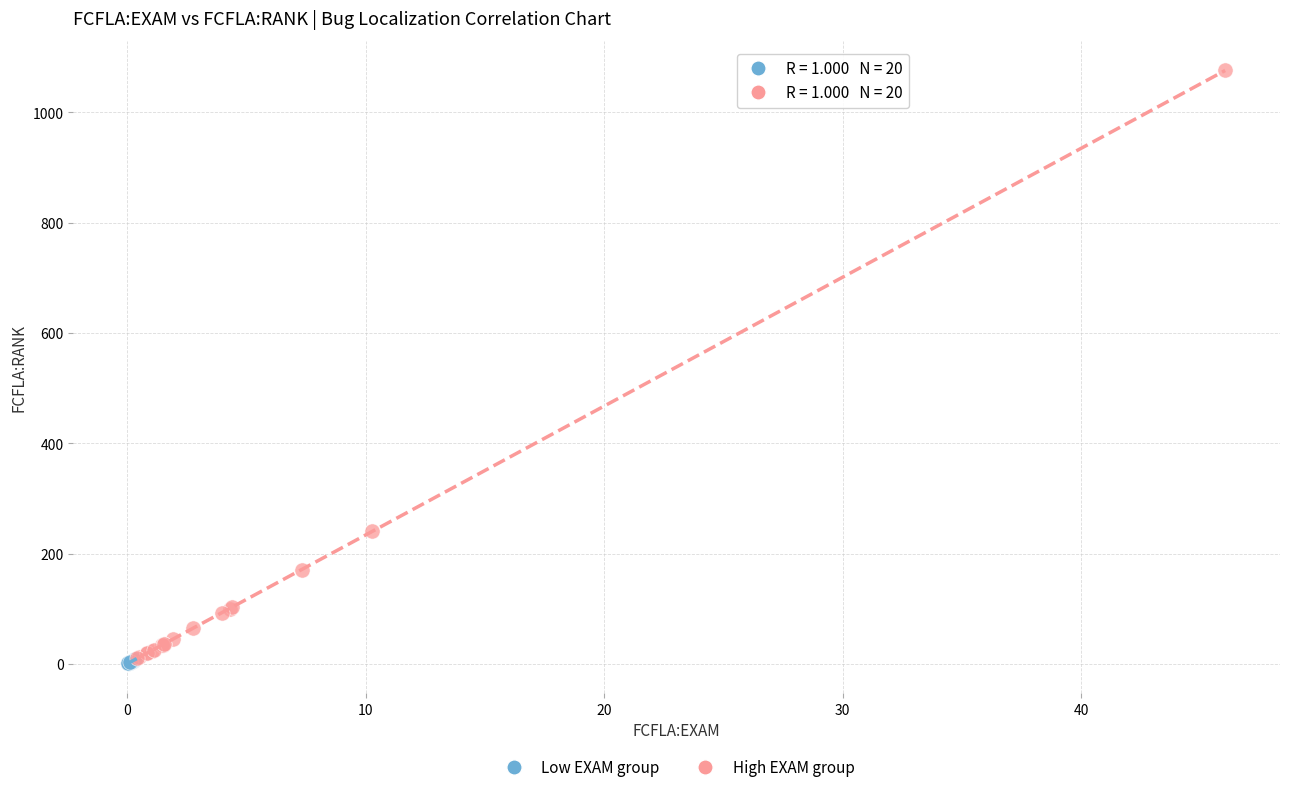

Which series has the widest spread of Y values?

High EXAM group